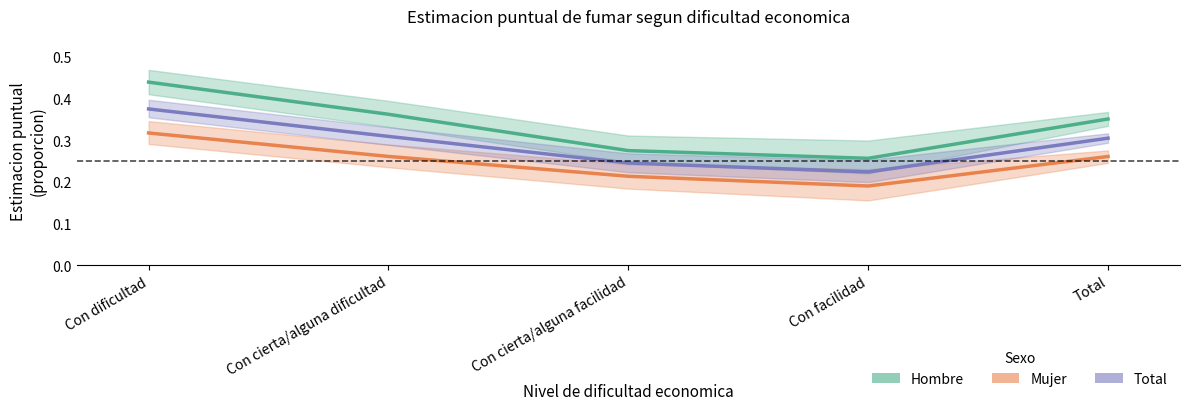

True or false: Mujer and Hombre intersect in this chart.

False